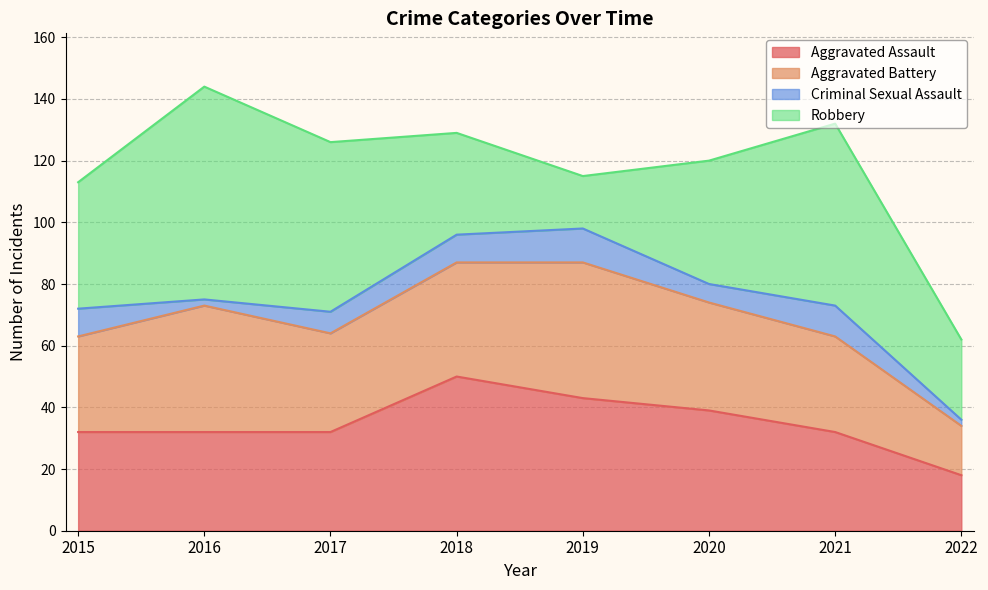

At which category is the sum across all series the highest?

2016